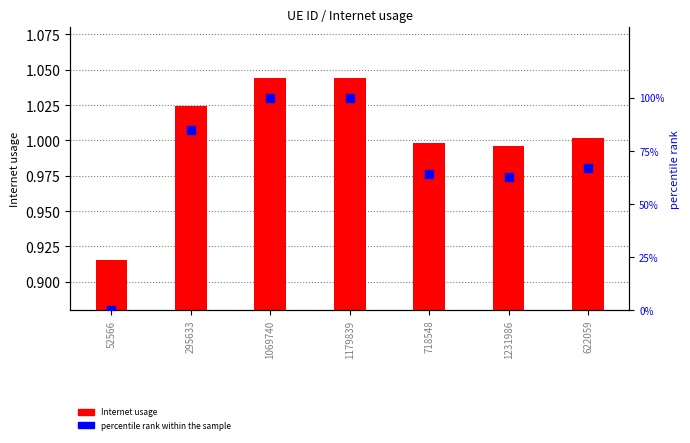

What is the total value across all series at 1069740?

101.0